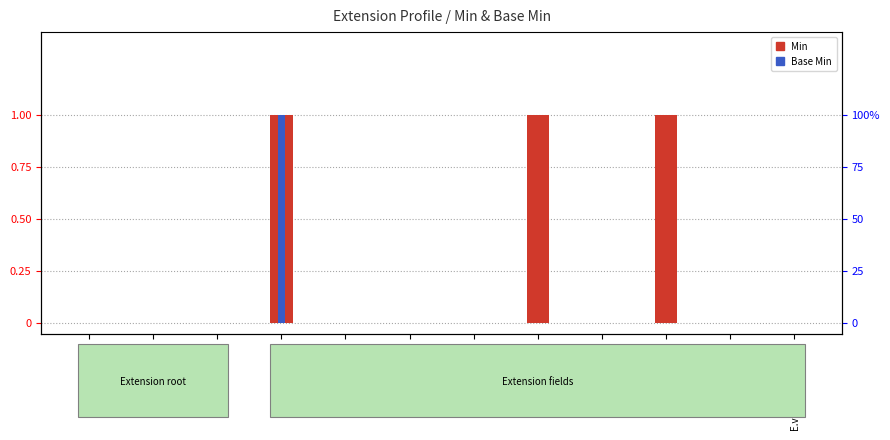

Reading right to left, what are all the values shown in this chart?

Min: 0	0	1	0	1	0	0	0	1	0	0	0
Base Min: 0	0	0	0	0	0	0	0	1	0	0	0